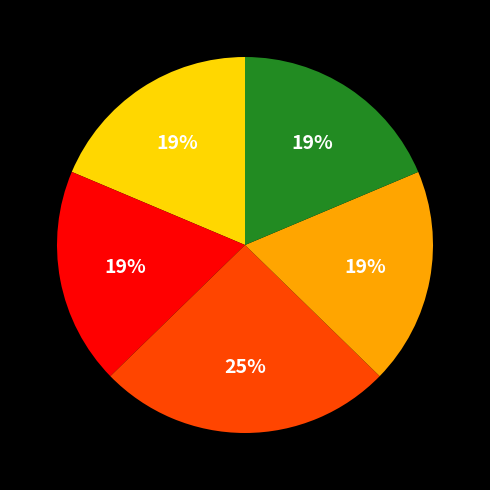

To the nearest percent, what is the average slice percentage?

20%